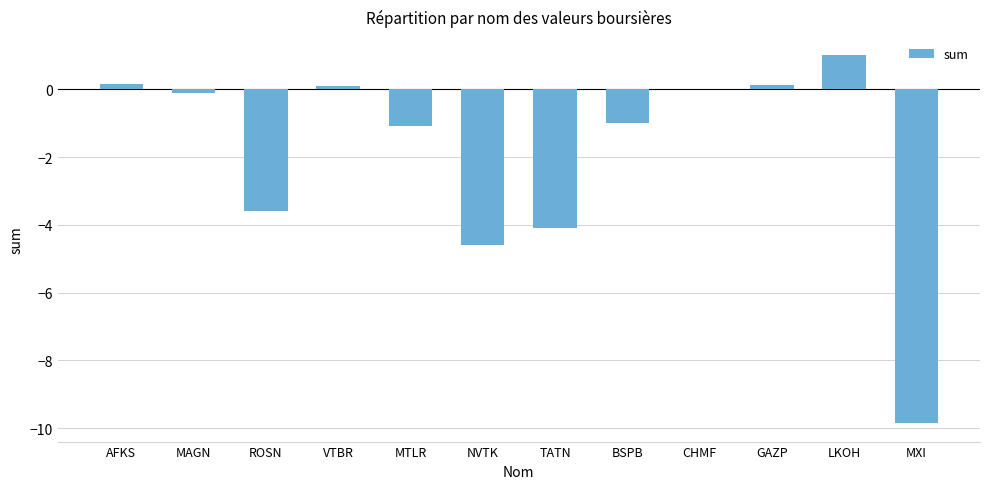

At which category does the chart reach its peak across all series?

LKOH